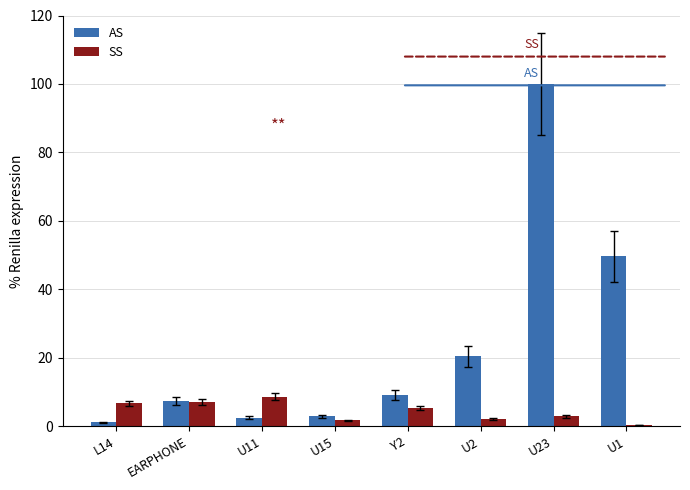

Rank the series at U23 from lowest to highest value.

SS, AS